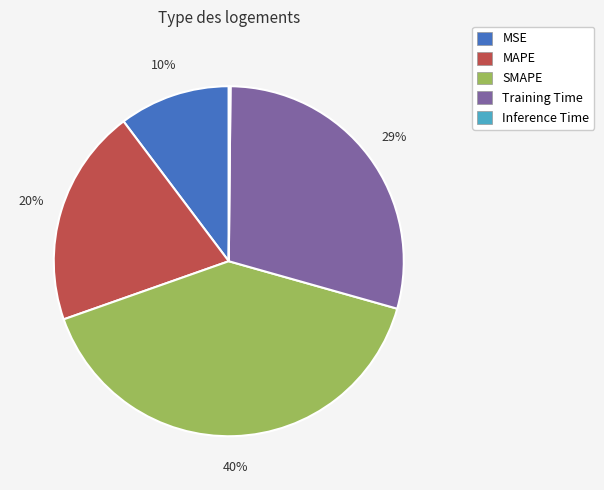

What is the largest slice in the pie chart?

SMAPE